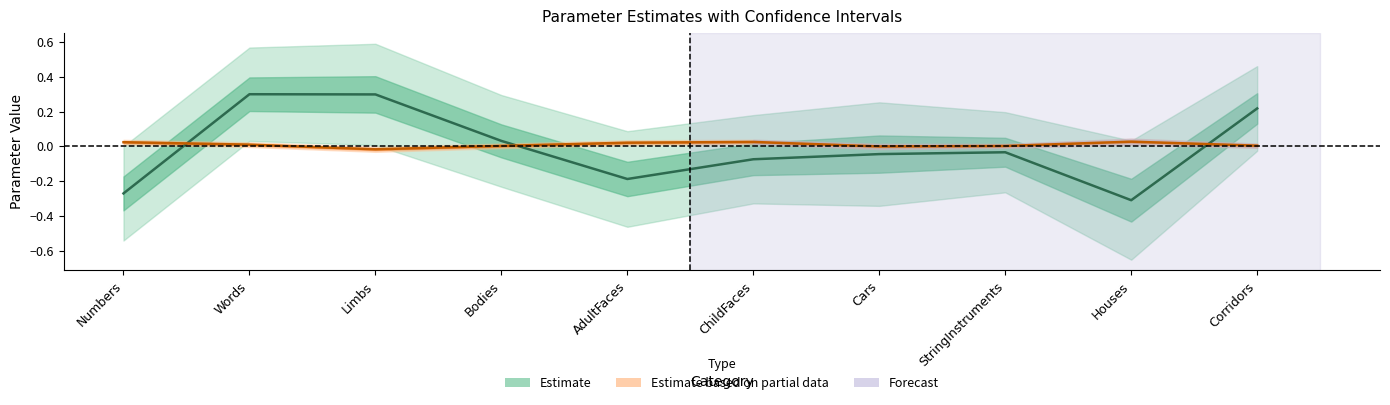

The value of age_upperCI at Cars is 0.0. True or false?

True